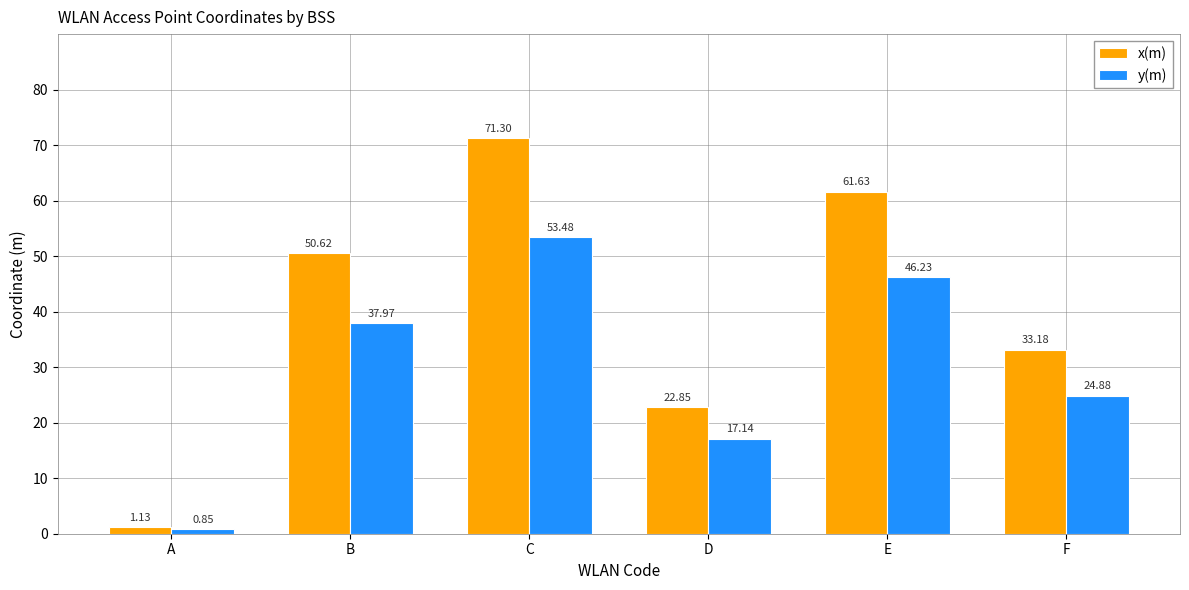

True or false: y(m) has a value of 7.3 at D.

False